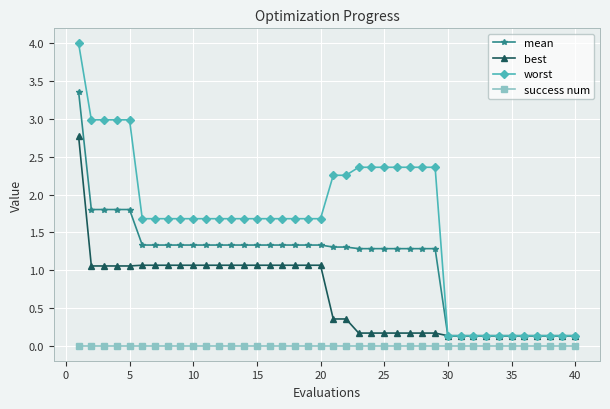

True or false: success num and mean cross at least once.

False